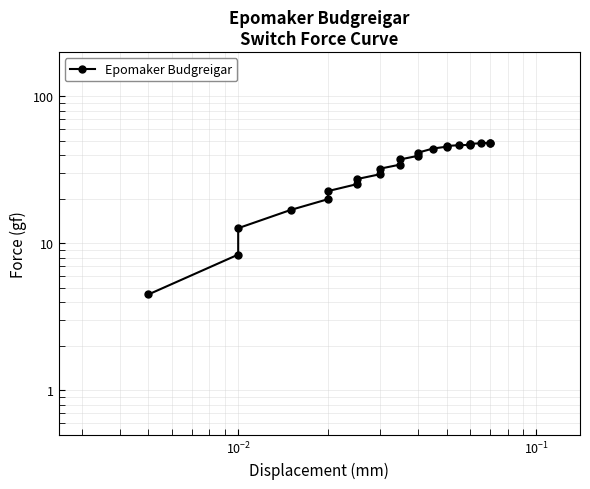

What is the sum of all values?

821.1